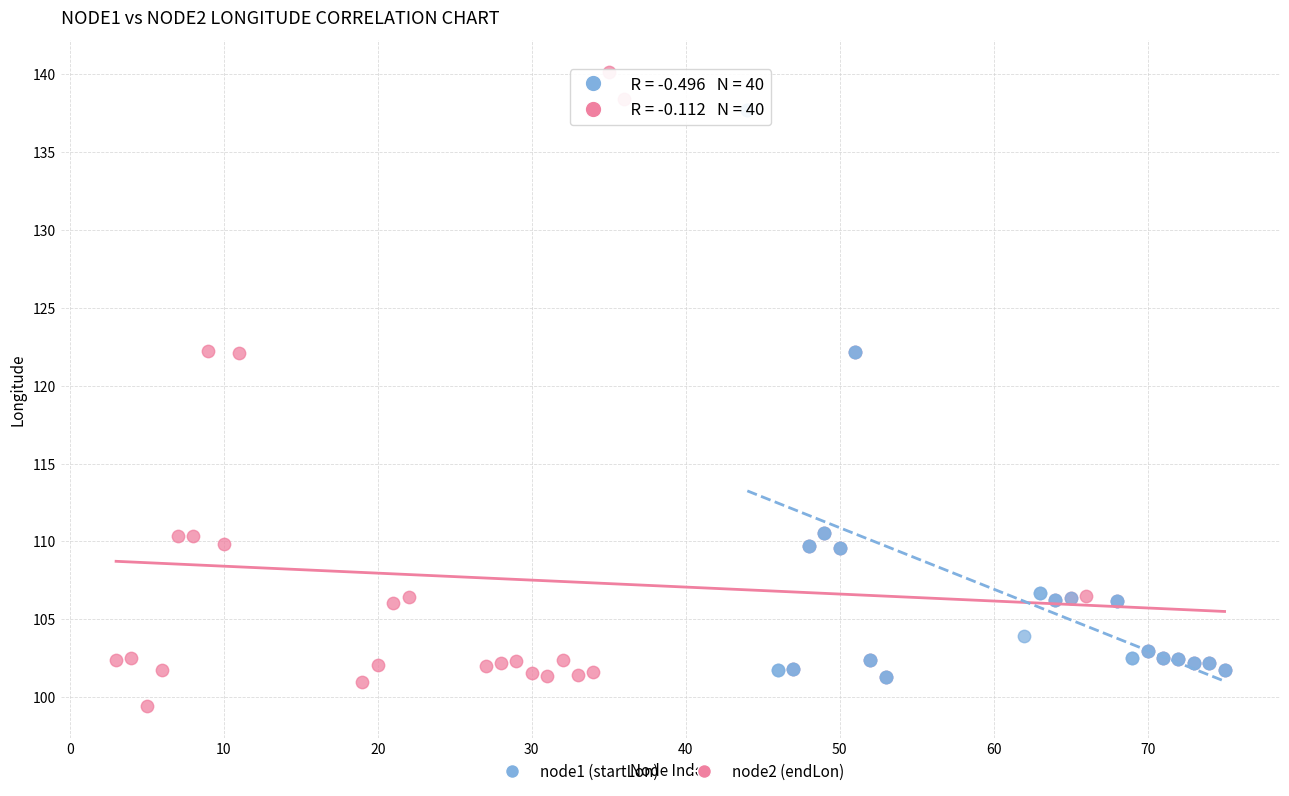

Which series has the largest Y range (max minus min)?

node2 (endLon)